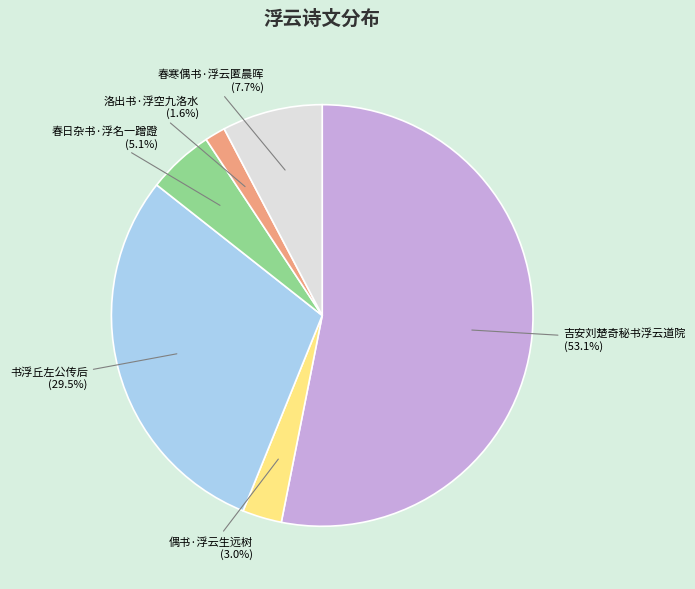

Rank the categories by value from lowest to highest.

洛出书·浮空九洛水, 偶书·浮云生远树, 春日杂书·浮名一蹭蹬, 春寒偶书·浮云匿晨晖, 书浮丘左公传后, 吉安刘楚奇秘书浮云道院